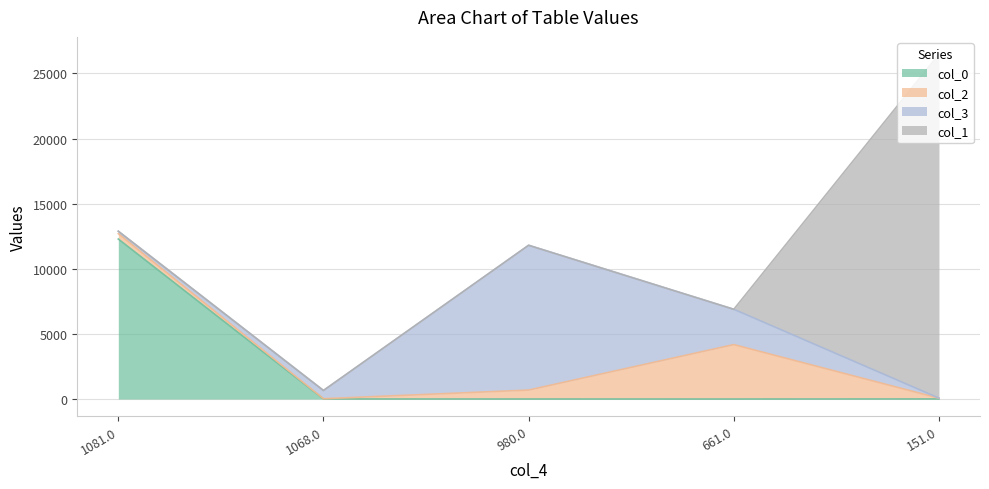

What is the total value across all series at 1068.0?

659